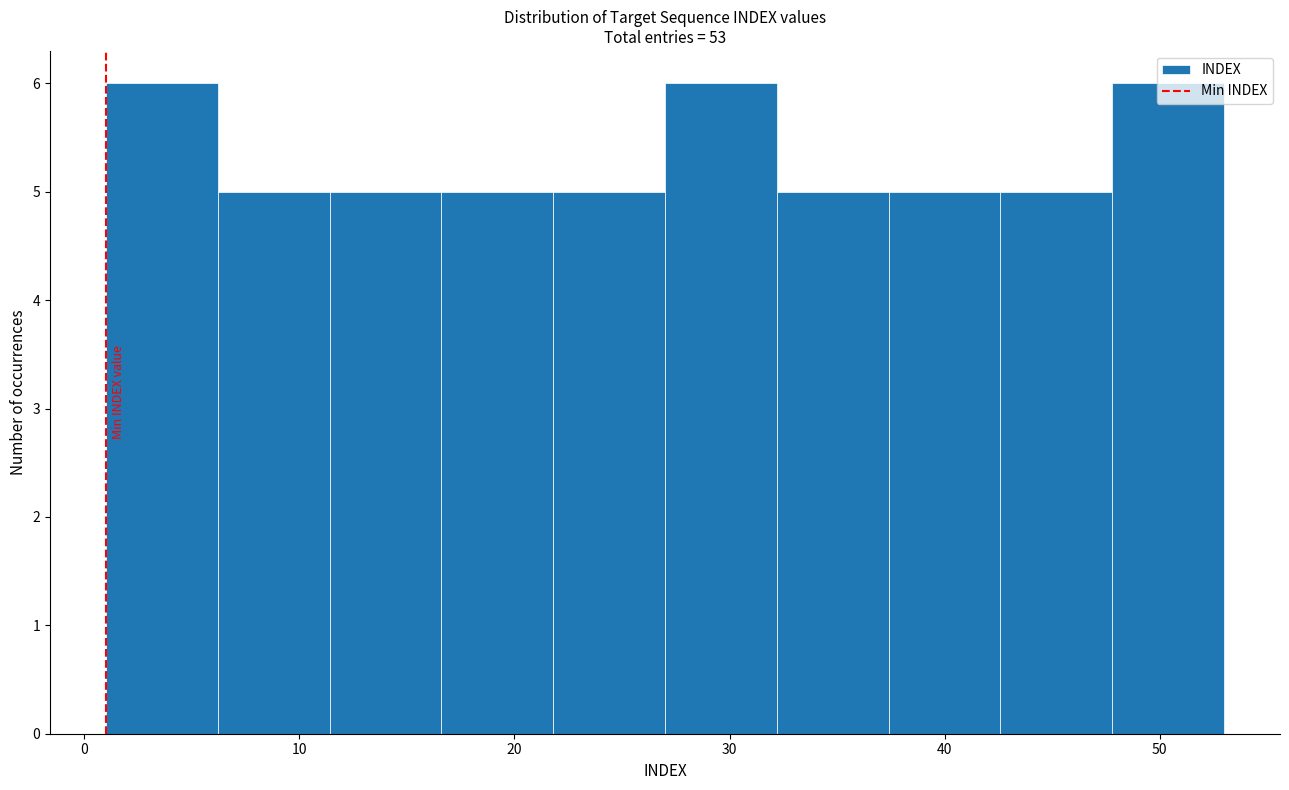

Reading left to right, list every bar in this chart as the range it spans on the x-axis followed by its height. Neither the bar edges nor the heights are printed on the chart, so give them approximately, as read against the axes.

1.0 to 6.2: 6
6.2 to 11.4: 5
11.4 to 16.6: 5
16.6 to 21.8: 5
21.8 to 27.0: 5
27.0 to 32.2: 6
32.2 to 37.4: 5
37.4 to 42.6: 5
42.6 to 47.8: 5
47.8 to 53.0: 6